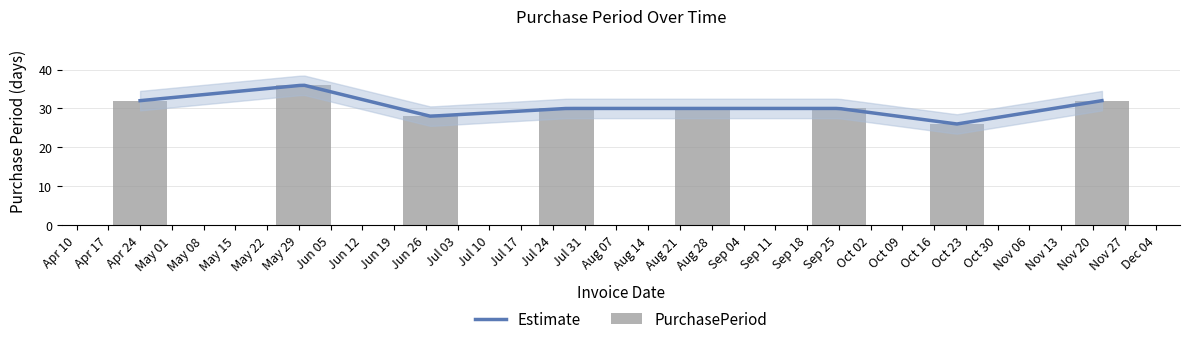

What is the approximate value at 2017-07-27?

30